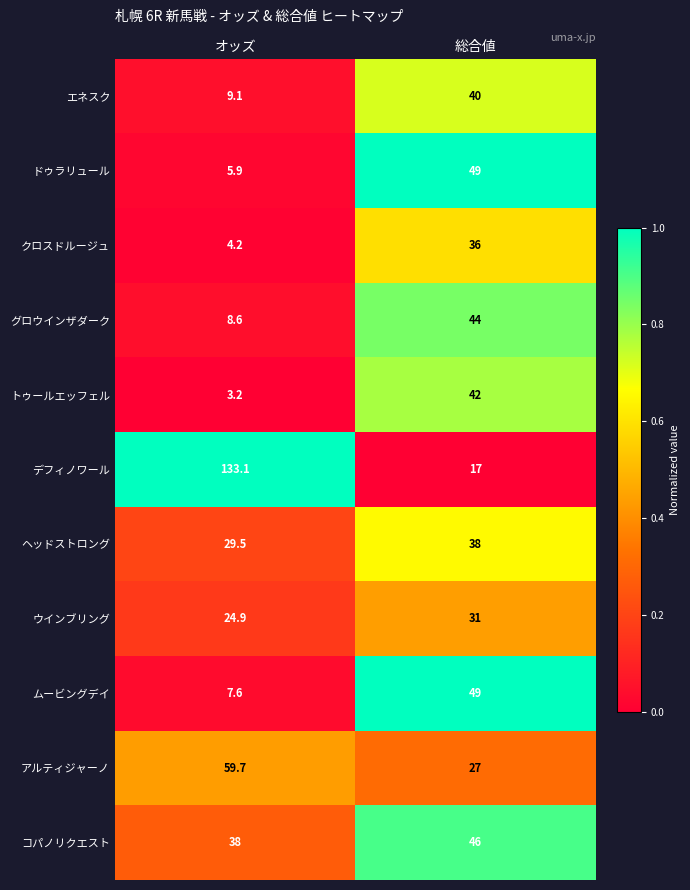

Rank the series at オッズ from lowest to highest value.

トゥールエッフェル, クロスドルージュ, ドゥラリュール, ムービングデイ, グロウインザダーク, エネスク, ウインブリング, ヘッドストロング, コパノリクエスト, アルティジャーノ, デフィノワール